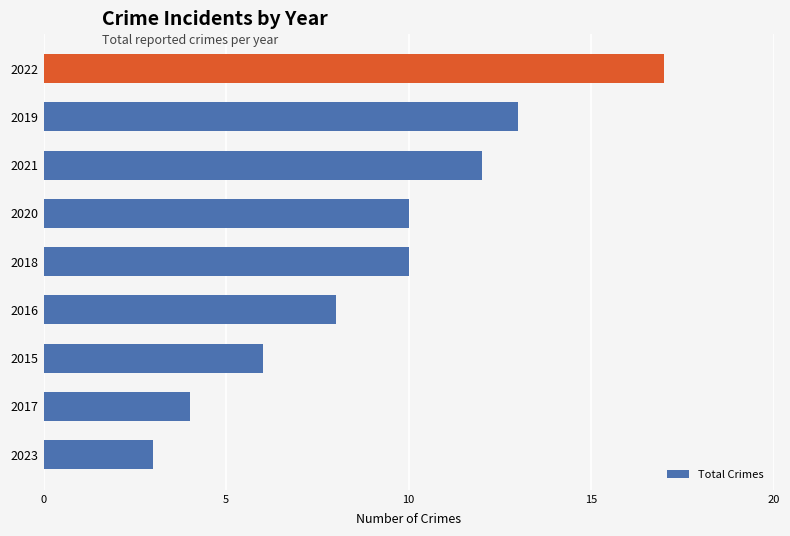

What is the sum of the values at 2017 and 2019?

17